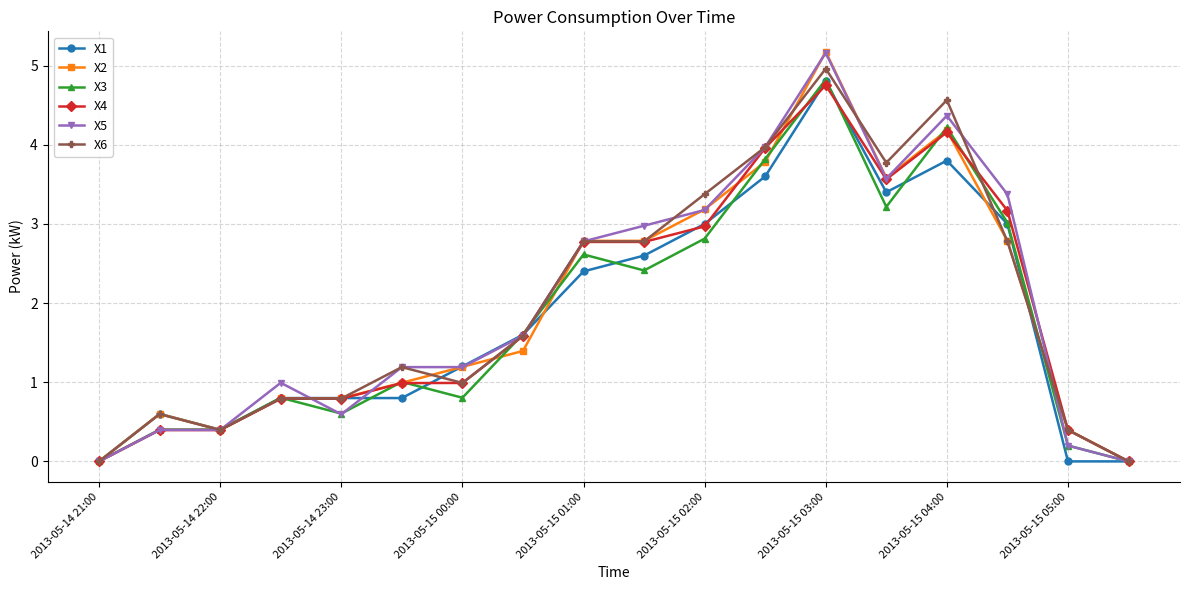

Which series has the widest spread of values?

X2